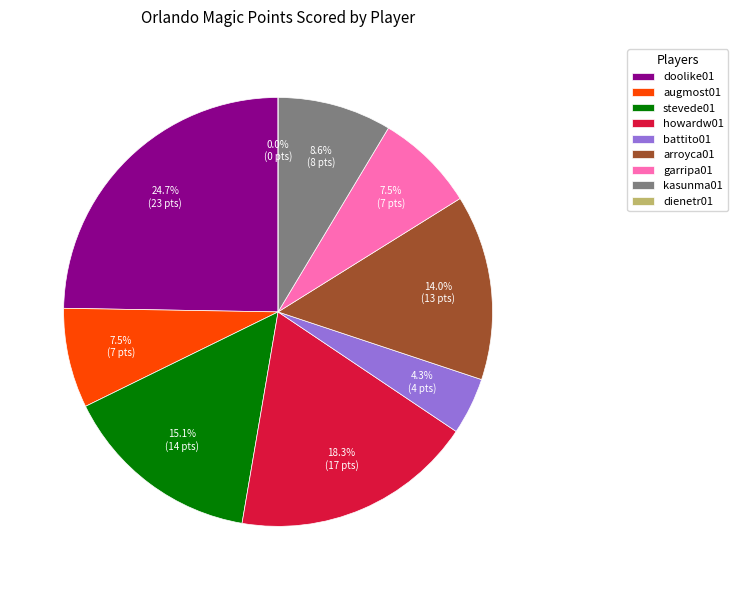

Rank the categories by value from highest to lowest.

doolike01, howardw01, stevede01, arroyca01, kasunma01, augmost01, garripa01, battito01, dienetr01